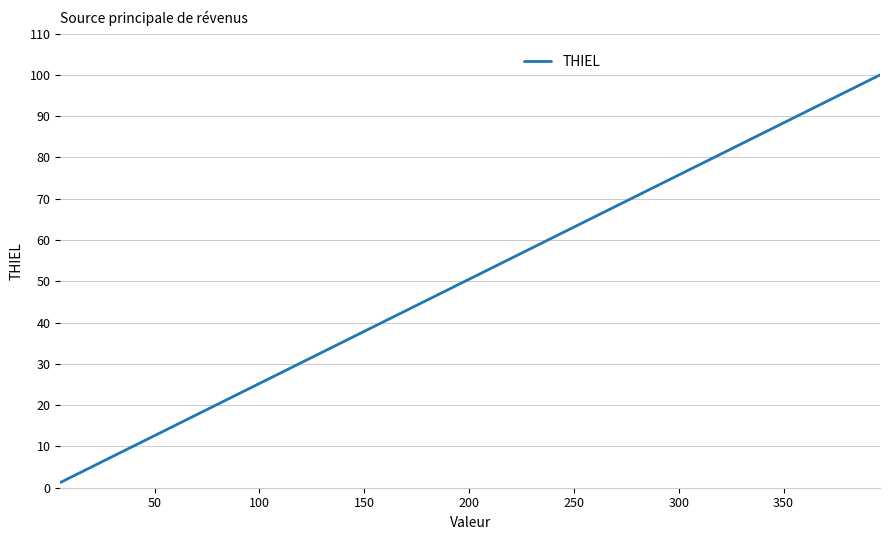

What is the difference between the maximum and minimum values?

98.7